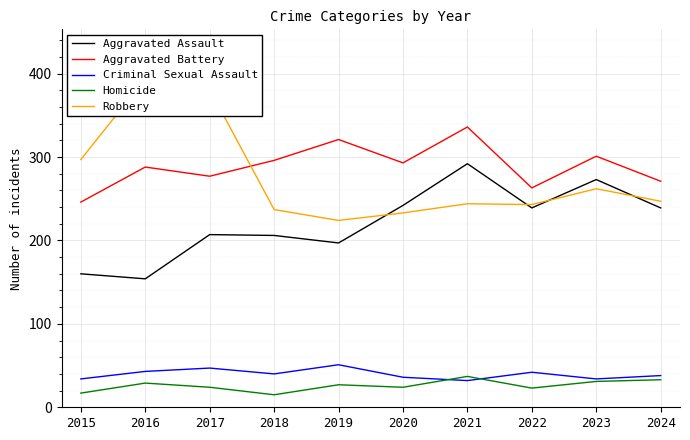

The value of Criminal Sexual Assault at 2016 is 27. True or false?

False